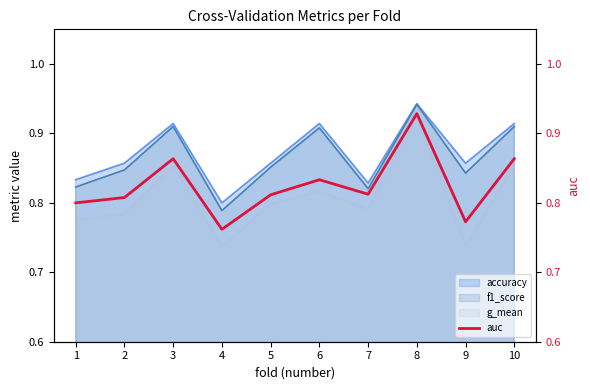

Reading left to right, what are all the values shown in this chart?

1=0.8	2=0.8	3=0.9	4=0.8	5=0.8	6=0.8	7=0.8	8=0.9	9=0.8	10=0.9